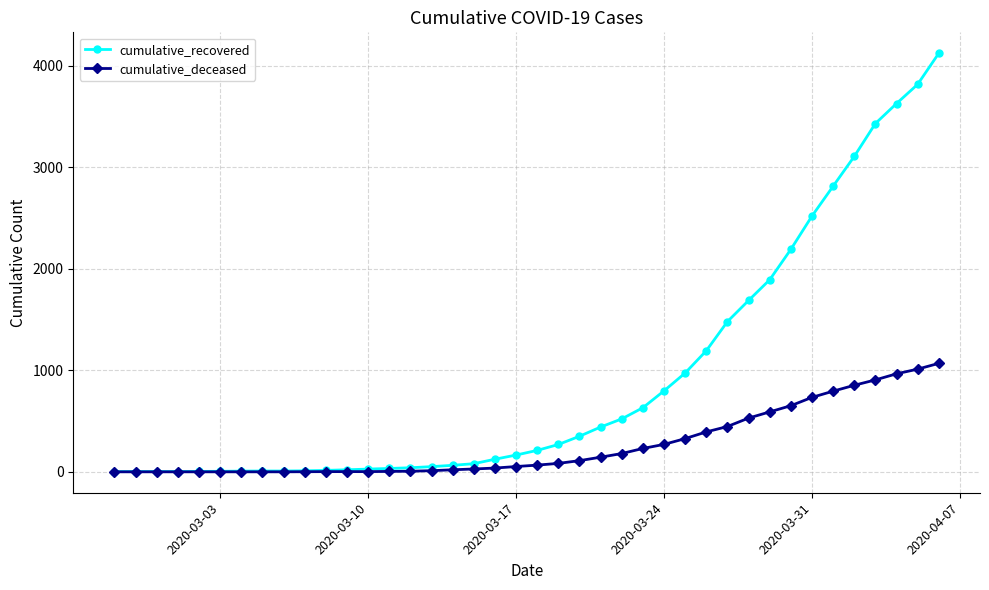

What are all the series names shown in the legend?

cumulative_recovered, cumulative_deceased